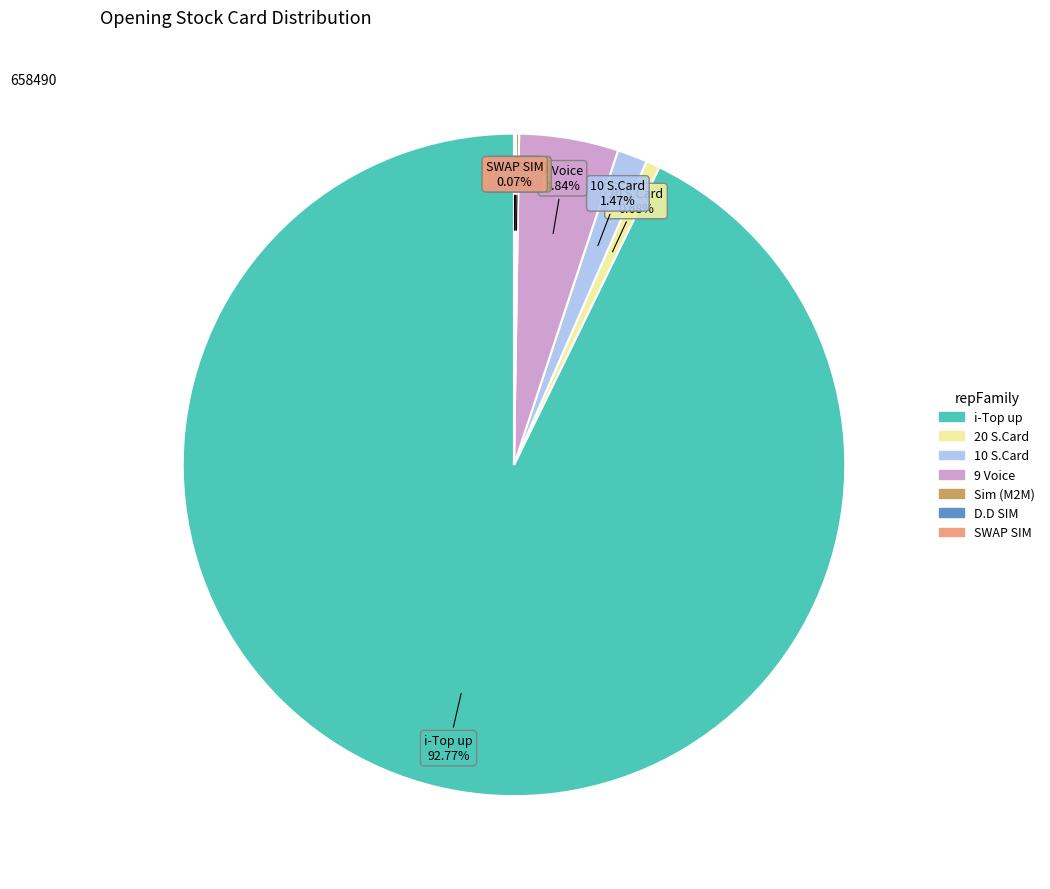

Does any single category account for the majority?

Yes